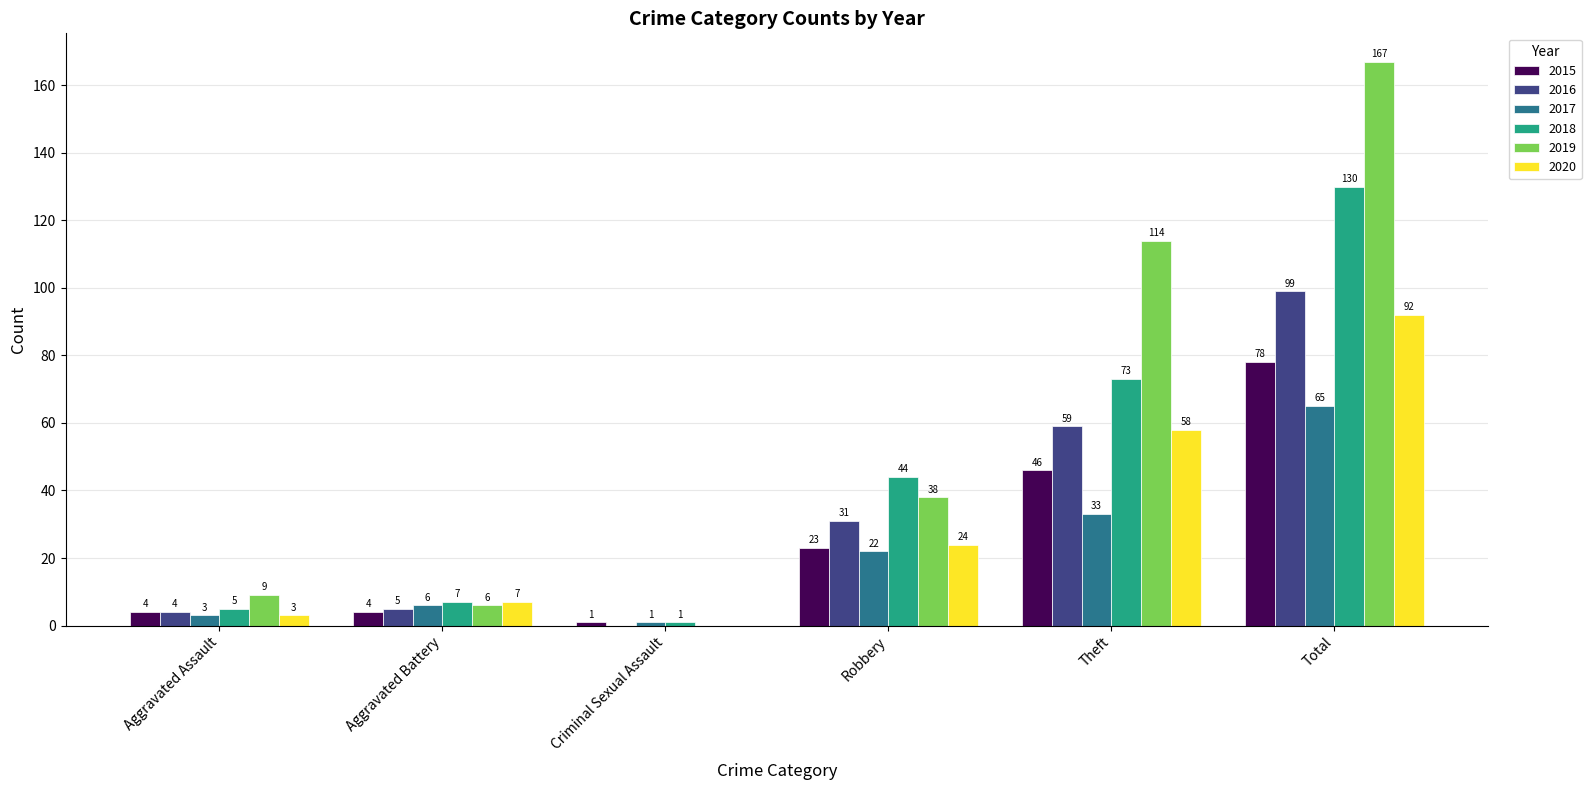

Which category has the highest value in the 2020 series?

Total